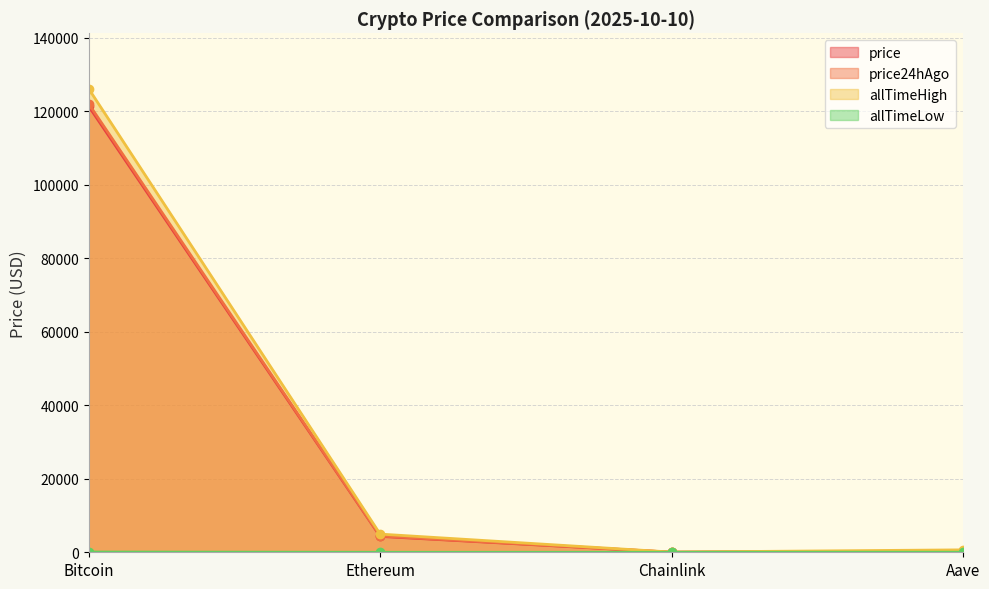

What is the difference between the allTimeLow values at Chainlink and Bitcoin?

67.7